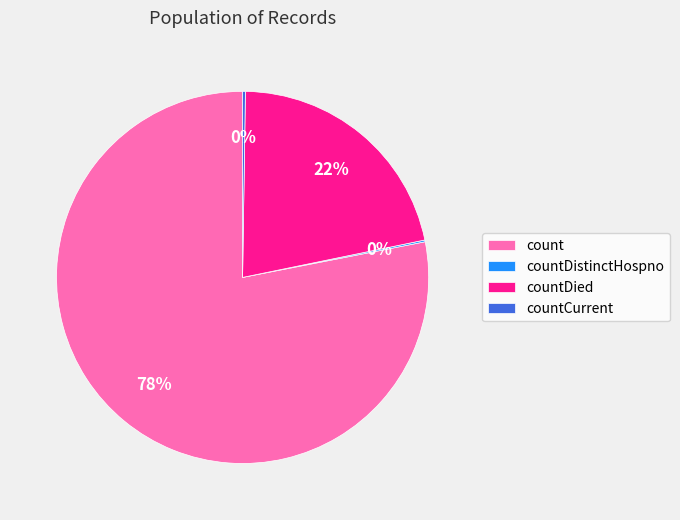

What is the largest slice in the pie chart?

count